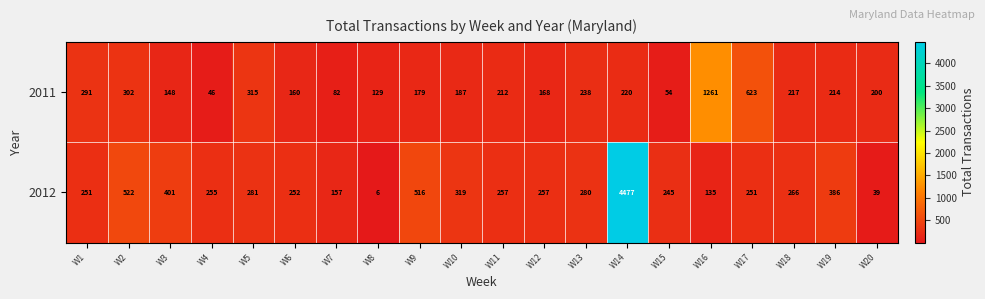

At how many categories does at least one series exceed 3890?

1